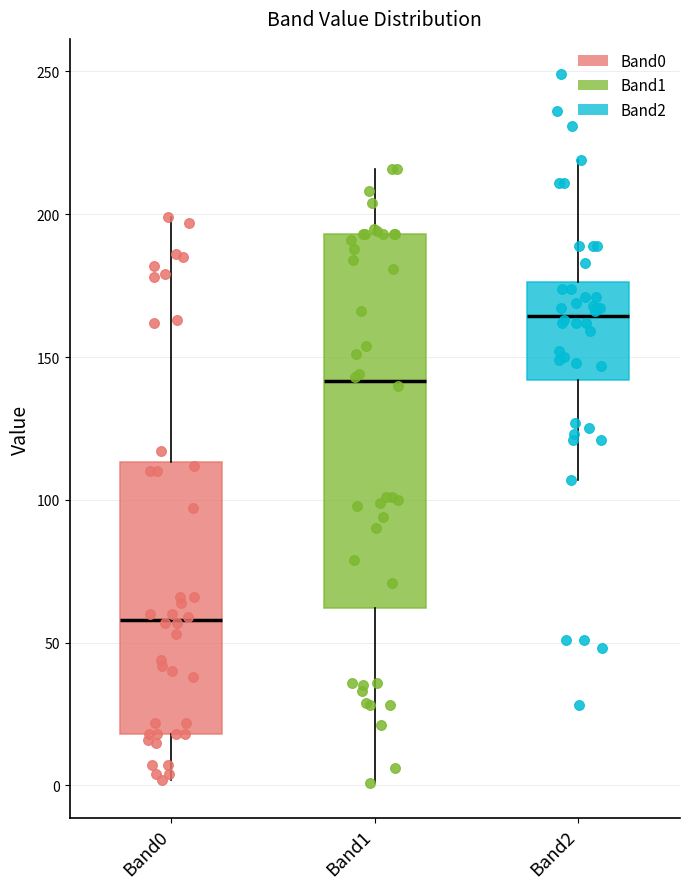

Where does the lower whisker of the box for Band0 end on the y-axis? The values are not printed on the chart, so give them approximately, as read against the axis.

0